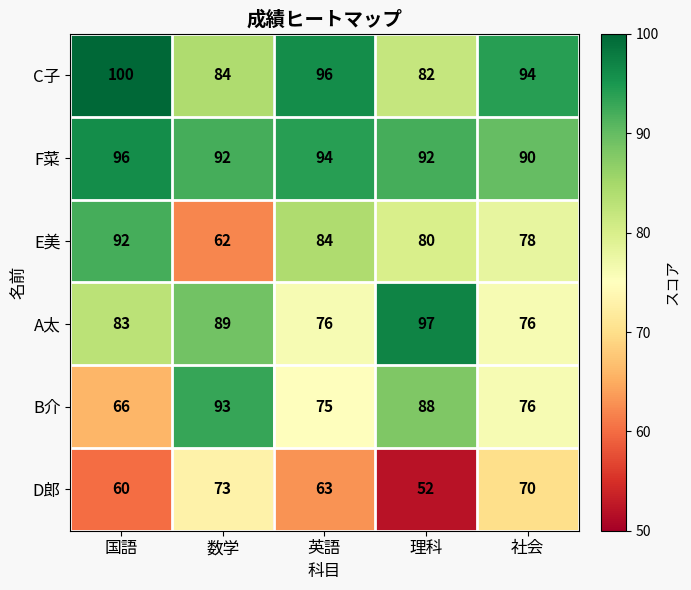

What is the total value across all series at 国語?

497